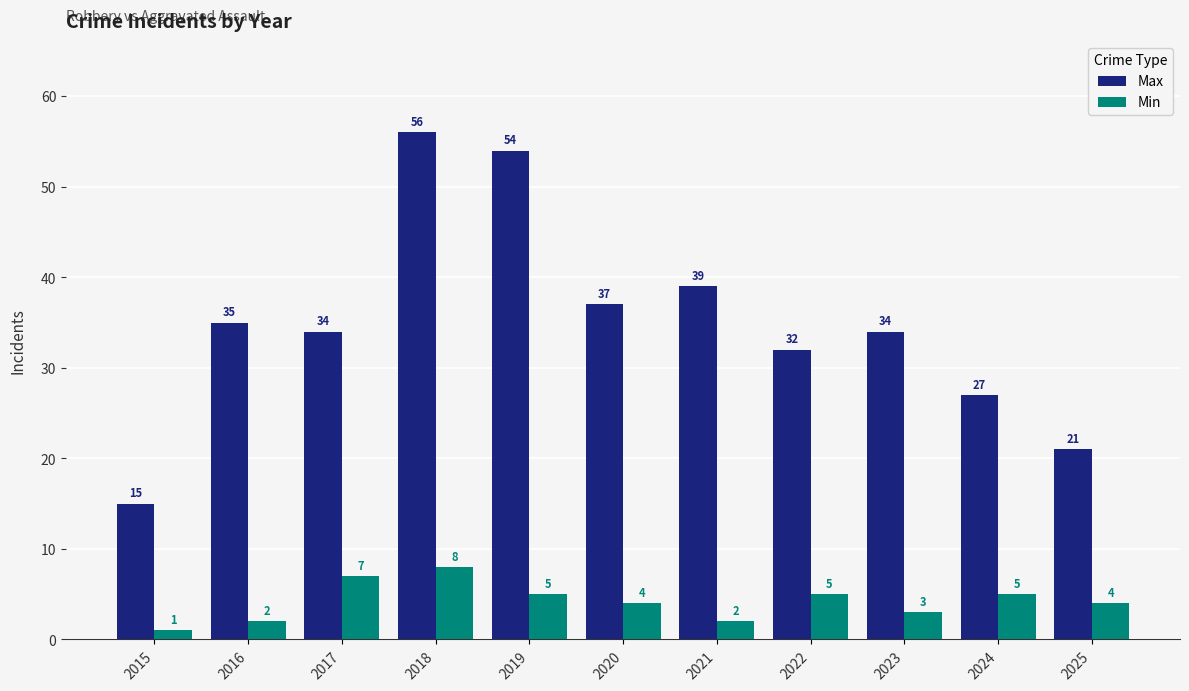

What is the value of the Min bar at the 2nd from the left?

2